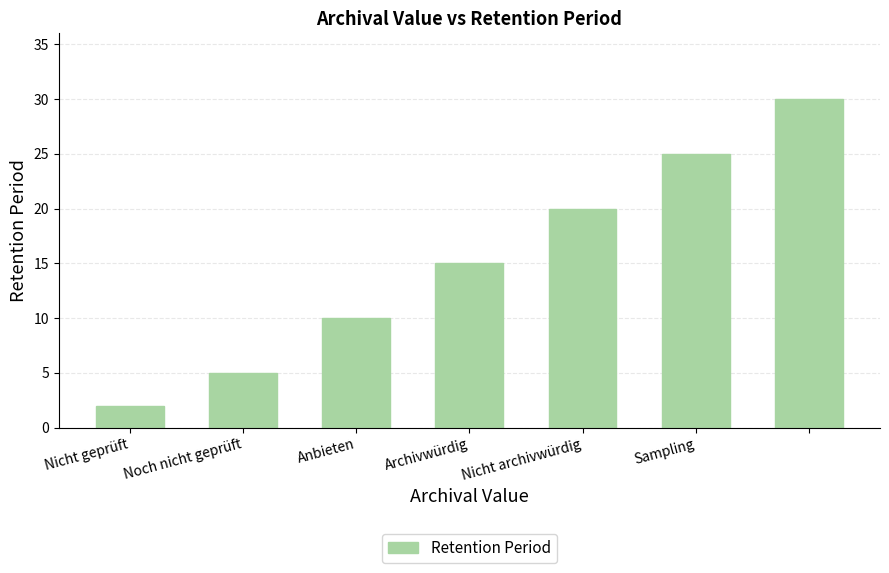

What is the greatest value displayed?

30